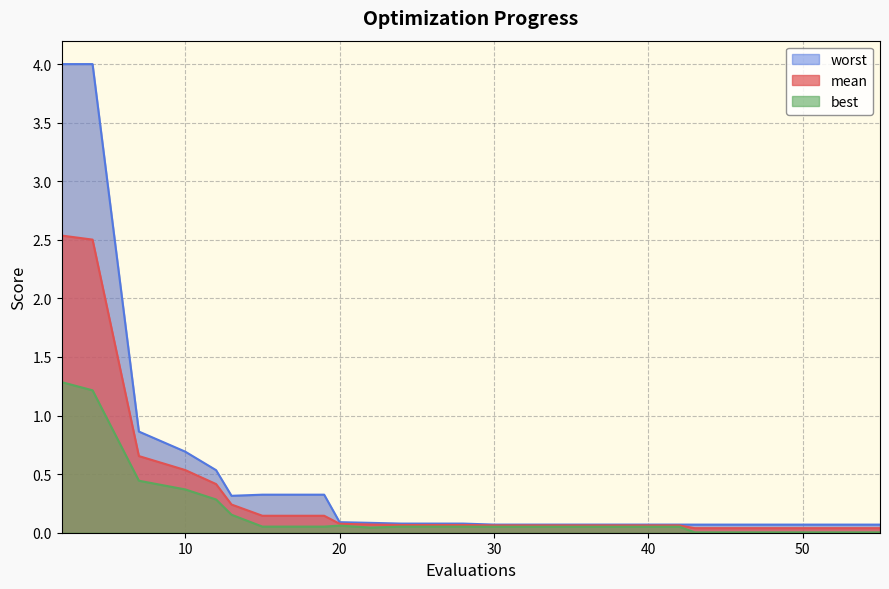

What is the highest value of the mean series?

2.5